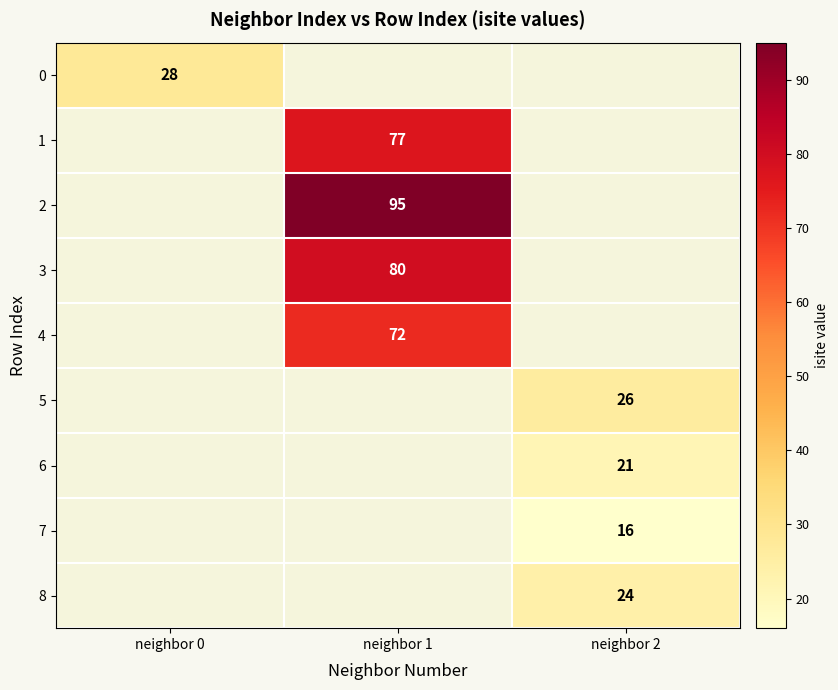

The 0 series shows 28 at neighbor 0. True or false?

True